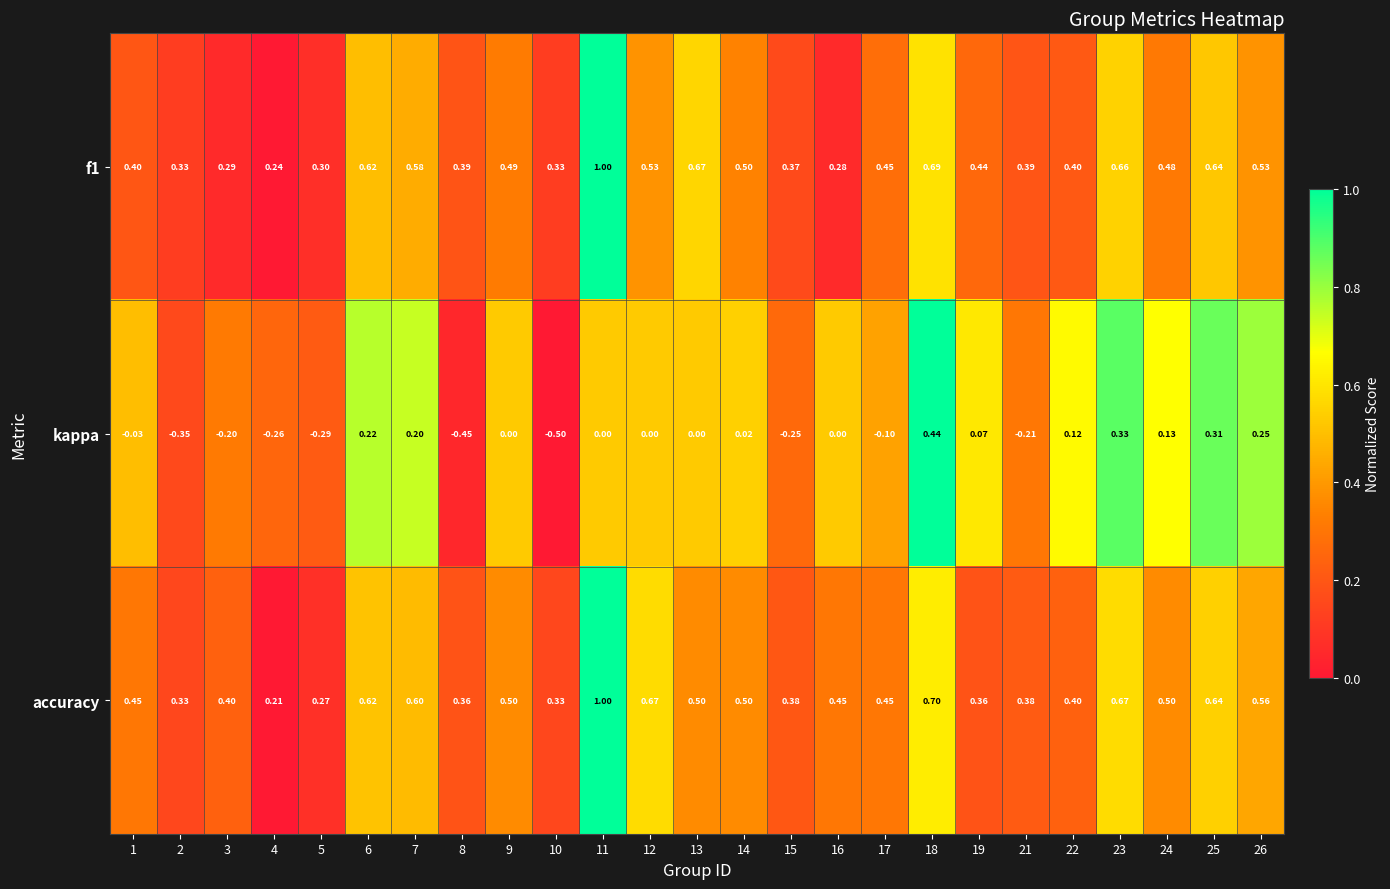

Is the value of accuracy at 10 greater than the value of f1 at 22?

No